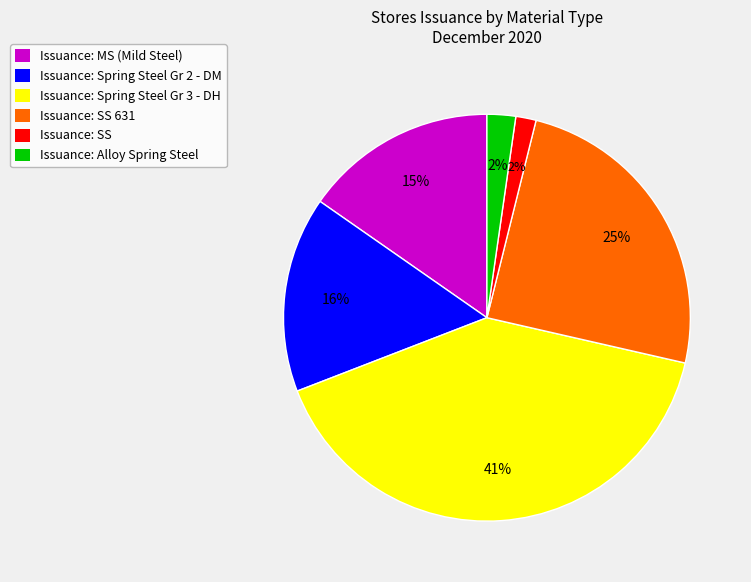

Combined, do Issuance: SS and Issuance: SS 631 account for over 50%?

No